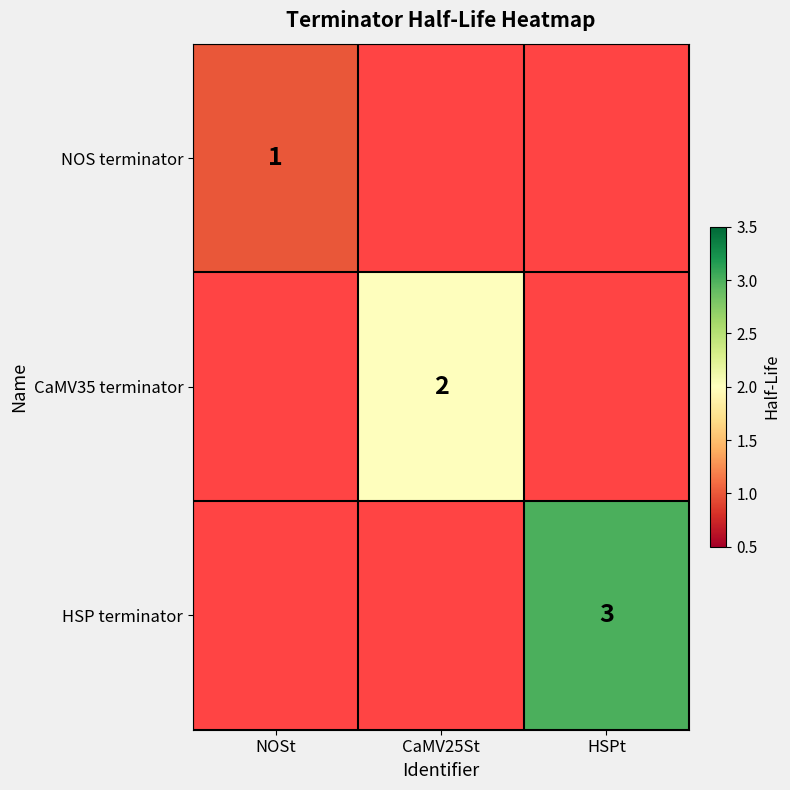

Is the value of HSP terminator at HSPt greater than the value of NOS terminator at NOSt?

Yes